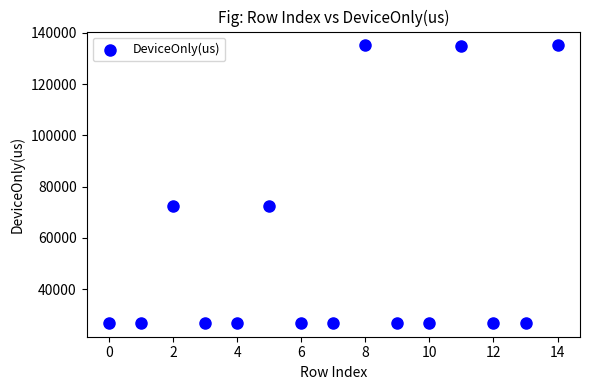

What is the range of Y values (max minus min)?

108240.3